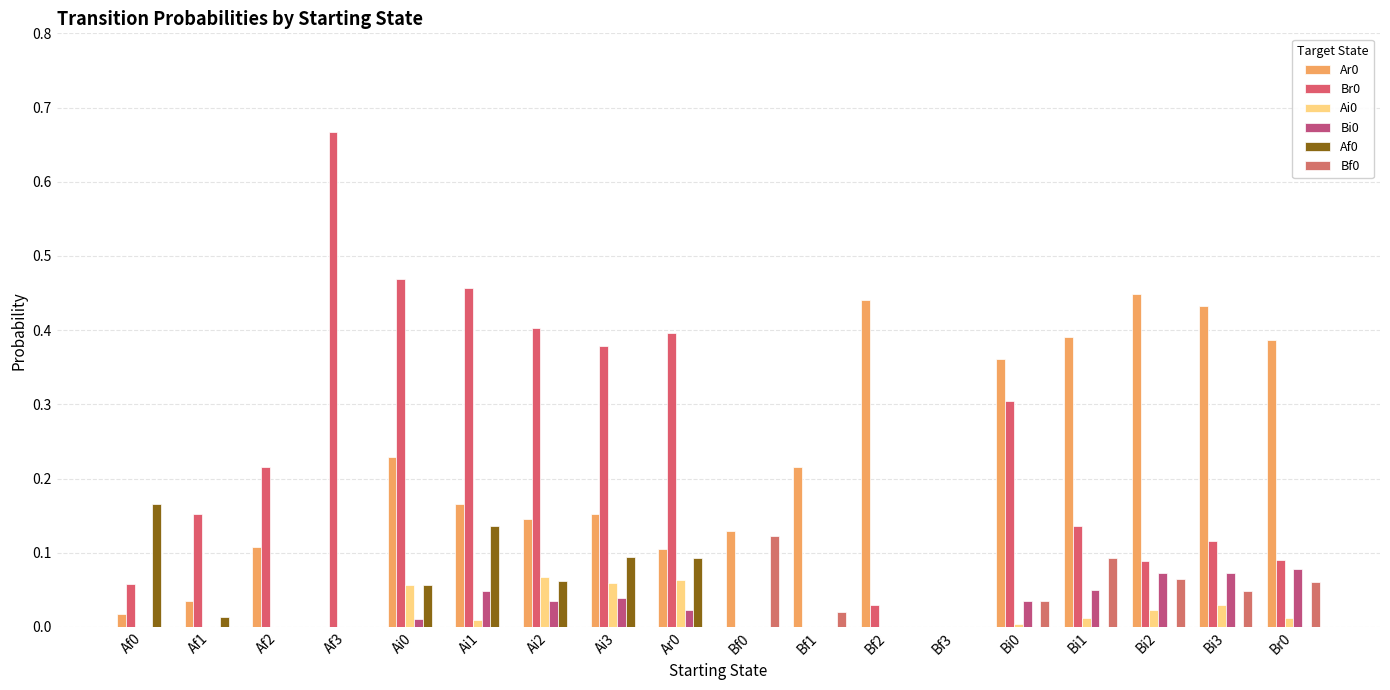

Count the number of data series in this chart.

6